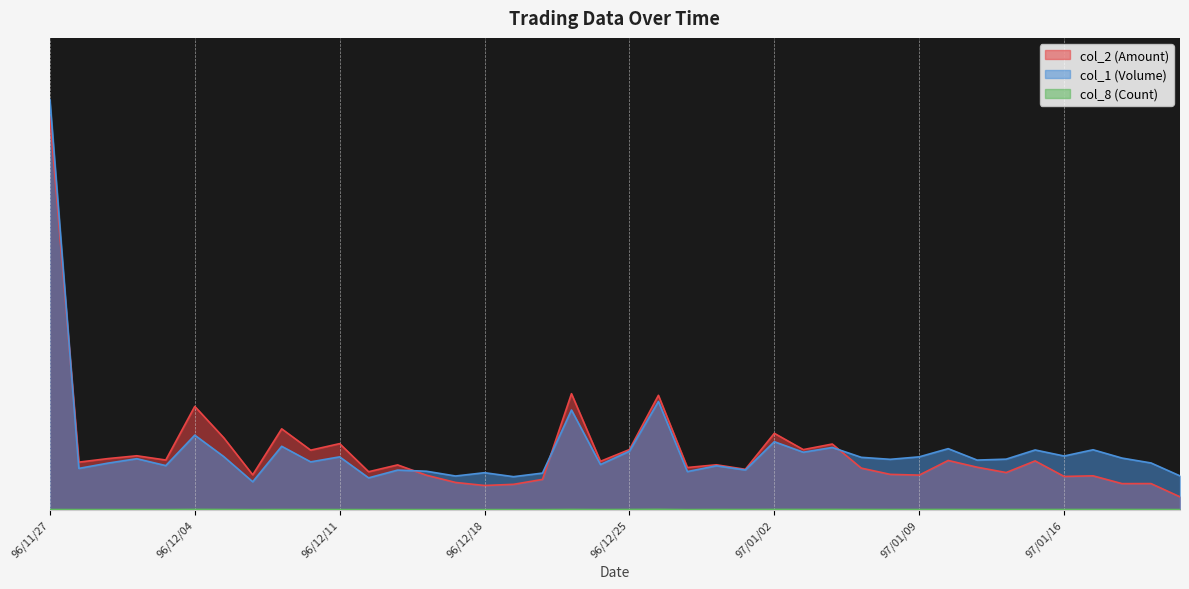

Which series ends up on top after the final intersection of col_2 (Amount) and col_1 (Volume)?

col_1 (Volume)